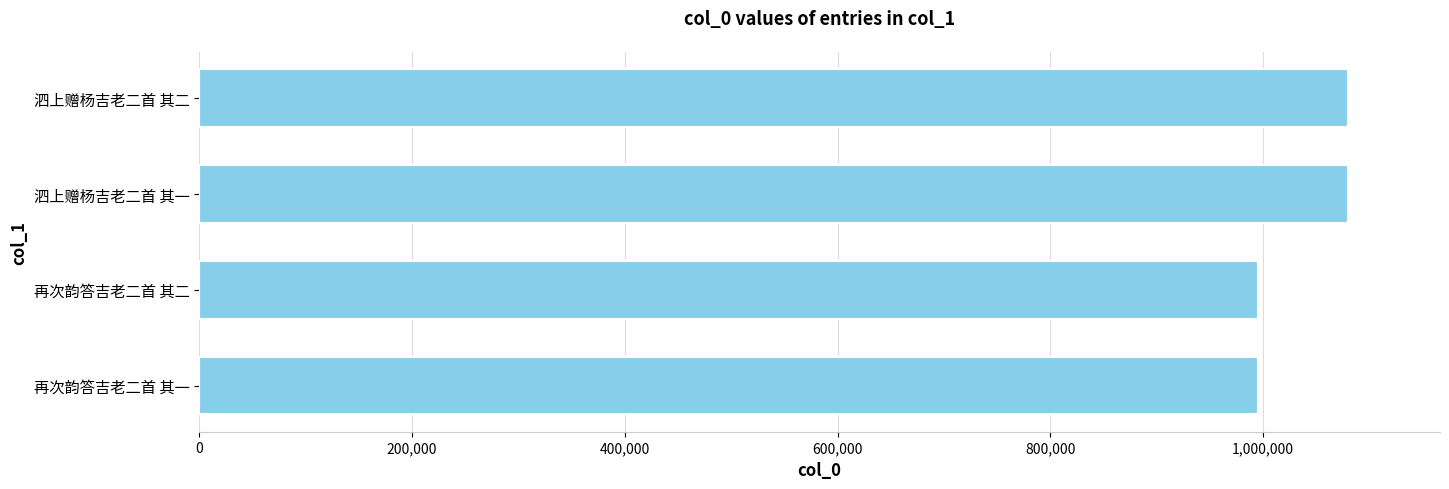

How many categories are shown in the chart?

4